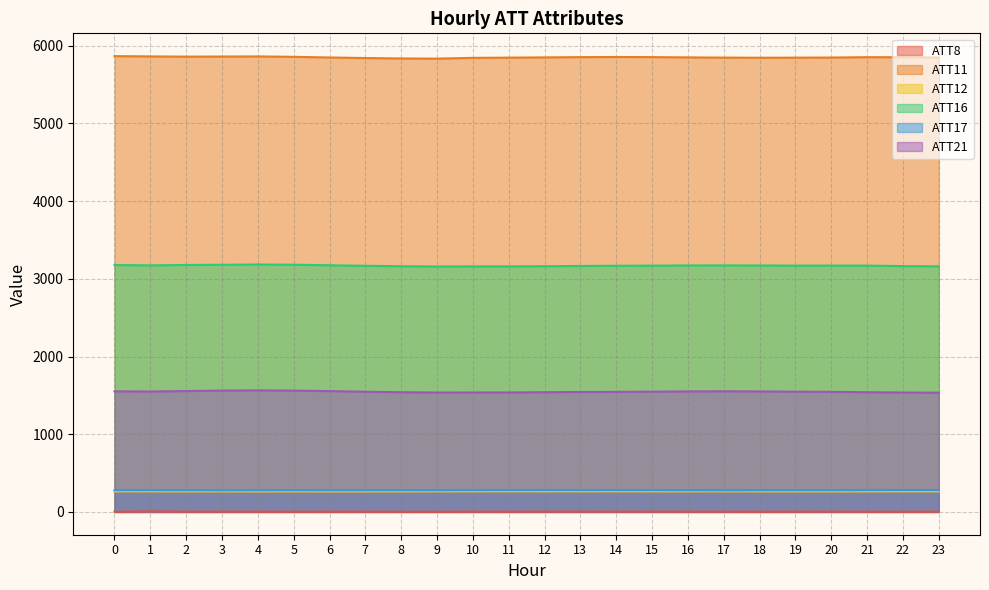

At which label does ATT8 first exceed 3?

1